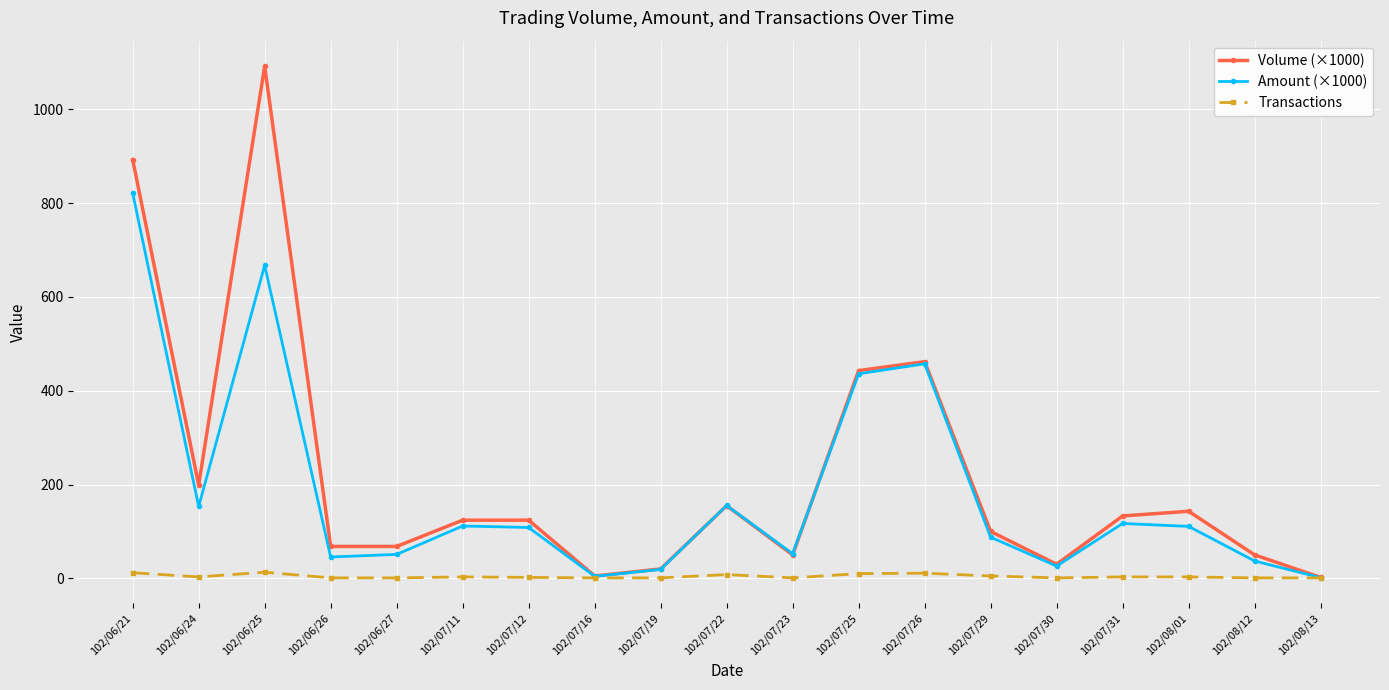

What is the minimum value for Volume (×1000)?

2.0